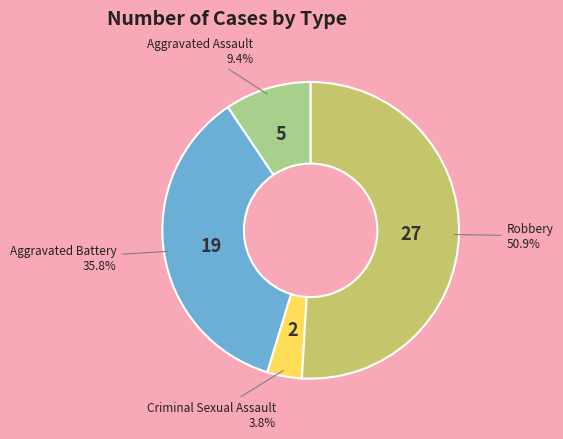

To the nearest percent, what is the difference between the largest and smallest slice percentages?

47%